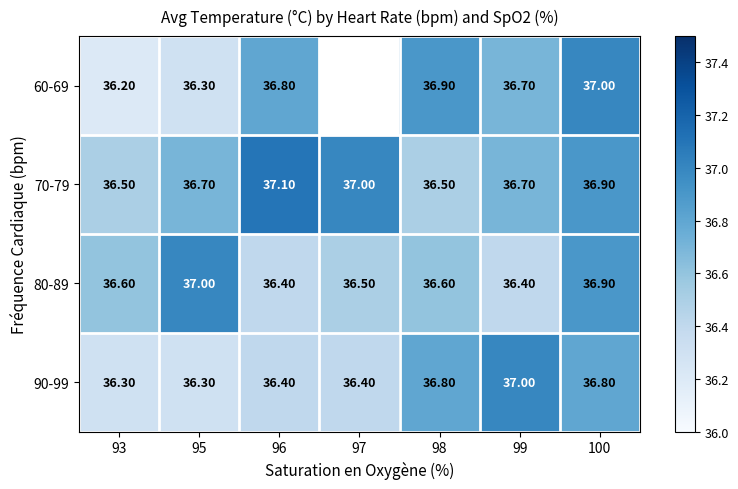

The value of 90-99 at 98 is 10.7. True or false?

False